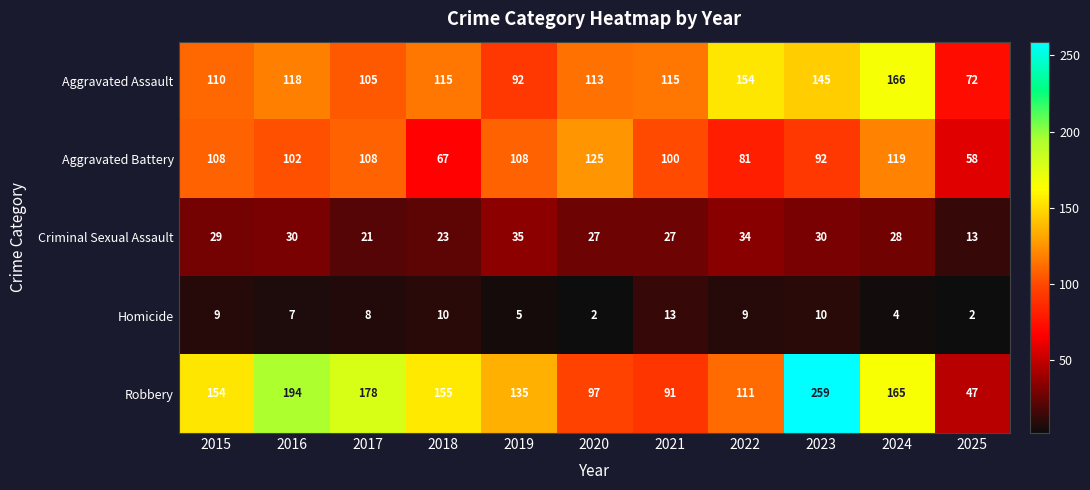

The Criminal Sexual Assault series shows 18 at 2016. True or false?

False